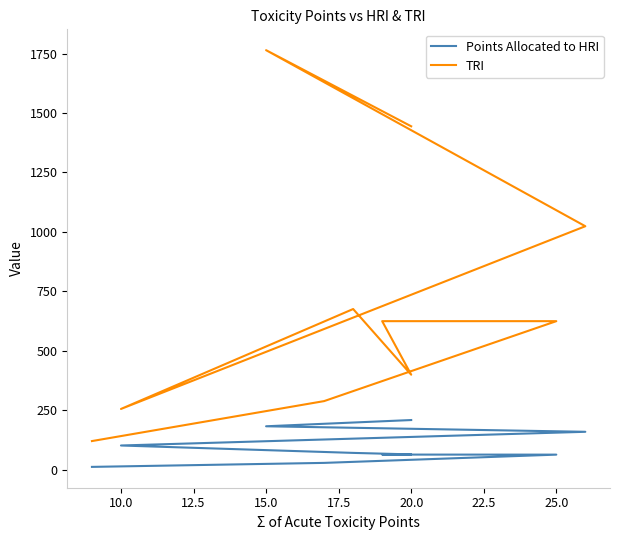

What is the value of the Points Allocated to HRI point at the 10th from the left?

12.5